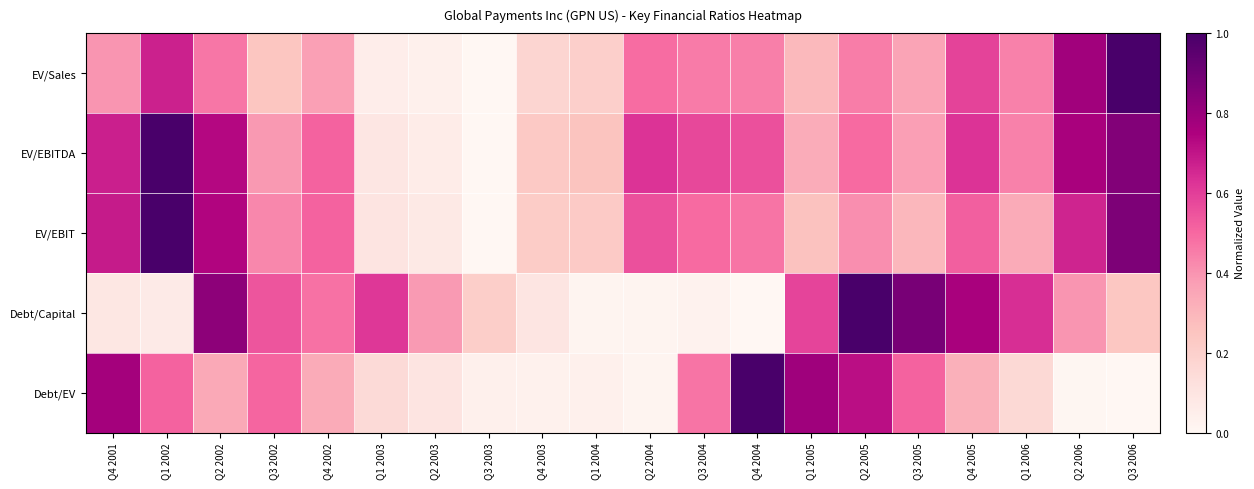

Reading left to right, transcribe all the data shown in this chart.

EV/Sales: Q4 2001=0.4	Q1 2002=0.7	Q2 2002=0.5	Q3 2002=0.2	Q4 2002=0.4	Q1 2003=0.1	Q2 2003=0.0	Q3 2003=0.0	Q4 2003=0.2	Q1 2004=0.2	Q2 2004=0.5	Q3 2004=0.5	Q4 2004=0.4	Q1 2005=0.3	Q2 2005=0.4	Q3 2005=0.4	Q4 2005=0.6	Q1 2006=0.4	Q2 2006=0.8	Q3 2006=1.0
EV/EBITDA: Q4 2001=0.7	Q1 2002=1.0	Q2 2002=0.7	Q3 2002=0.4	Q4 2002=0.5	Q1 2003=0.1	Q2 2003=0.1	Q3 2003=0.0	Q4 2003=0.2	Q1 2004=0.3	Q2 2004=0.6	Q3 2004=0.6	Q4 2004=0.6	Q1 2005=0.3	Q2 2005=0.5	Q3 2005=0.4	Q4 2005=0.6	Q1 2006=0.4	Q2 2006=0.8	Q3 2006=0.9
EV/EBIT: Q4 2001=0.7	Q1 2002=1.0	Q2 2002=0.7	Q3 2002=0.4	Q4 2002=0.5	Q1 2003=0.1	Q2 2003=0.1	Q3 2003=0.0	Q4 2003=0.2	Q1 2004=0.2	Q2 2004=0.6	Q3 2004=0.5	Q4 2004=0.5	Q1 2005=0.3	Q2 2005=0.4	Q3 2005=0.3	Q4 2005=0.5	Q1 2006=0.3	Q2 2006=0.7	Q3 2006=0.9
Debt/Capital: Q4 2001=0.1	Q1 2002=0.1	Q2 2002=0.8	Q3 2002=0.5	Q4 2002=0.5	Q1 2003=0.6	Q2 2003=0.4	Q3 2003=0.2	Q4 2003=0.1	Q1 2004=0.0	Q2 2004=0.0	Q3 2004=0.0	Q4 2004=0.0	Q1 2005=0.6	Q2 2005=1.0	Q3 2005=0.9	Q4 2005=0.8	Q1 2006=0.6	Q2 2006=0.4	Q3 2006=0.2
Debt/EV: Q4 2001=0.8	Q1 2002=0.5	Q2 2002=0.3	Q3 2002=0.5	Q4 2002=0.3	Q1 2003=0.1	Q2 2003=0.1	Q3 2003=0.0	Q4 2003=0.0	Q1 2004=0.0	Q2 2004=0.0	Q3 2004=0.5	Q4 2004=1.0	Q1 2005=0.8	Q2 2005=0.7	Q3 2005=0.5	Q4 2005=0.3	Q1 2006=0.2	Q2 2006=0.0	Q3 2006=0.0